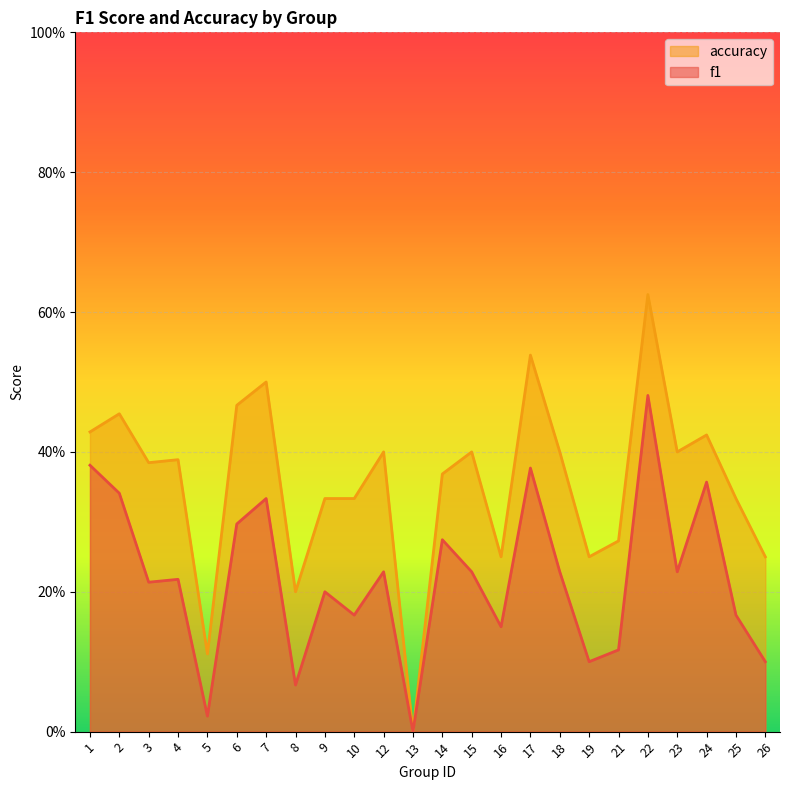

The value of accuracy at 1 is 0.4. True or false?

True